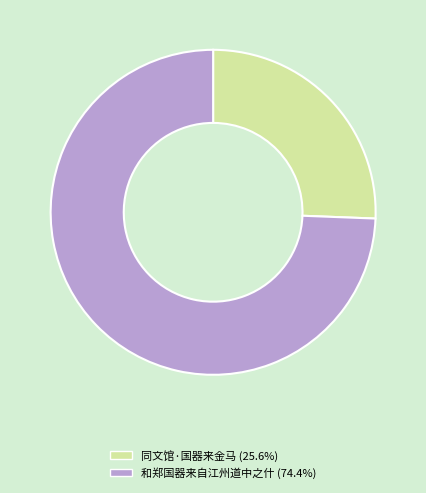

How many segments does this pie chart have?

2